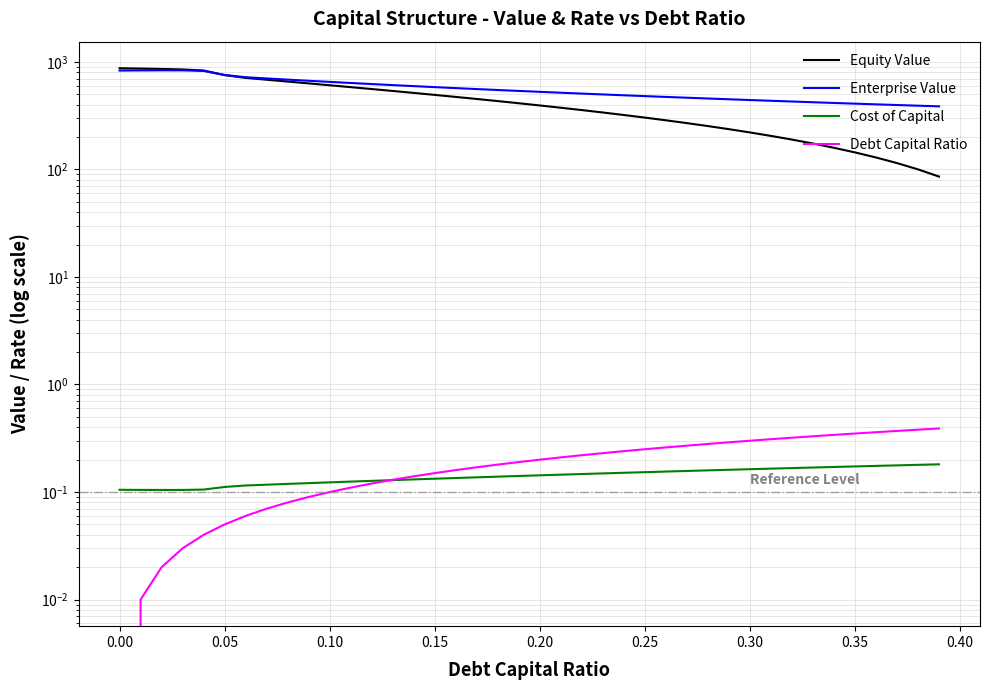

True or false: Debt Capital Ratio and Equity Value intersect in this chart.

False